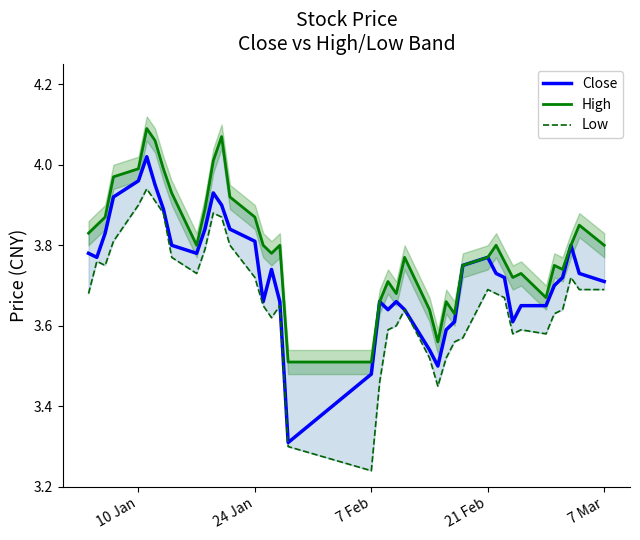

The value of Close at 21 Feb is 1.7. True or false?

False